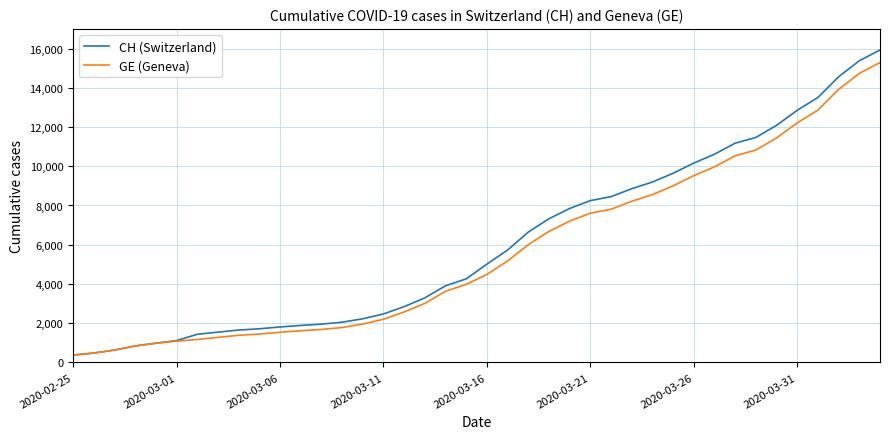

What is the difference between the maximum and minimum values in the GE (Geneva) series?

14909